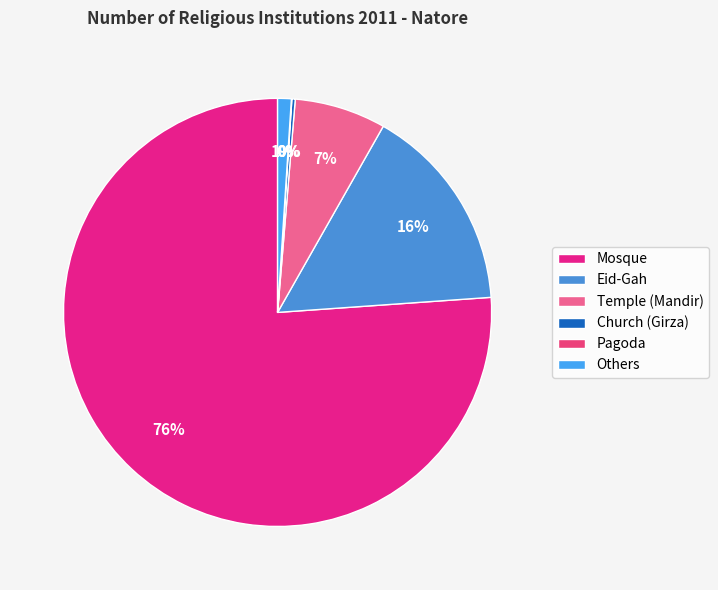

Approximately how many times larger is the value at Mosque compared to Pagoda?

2107.5